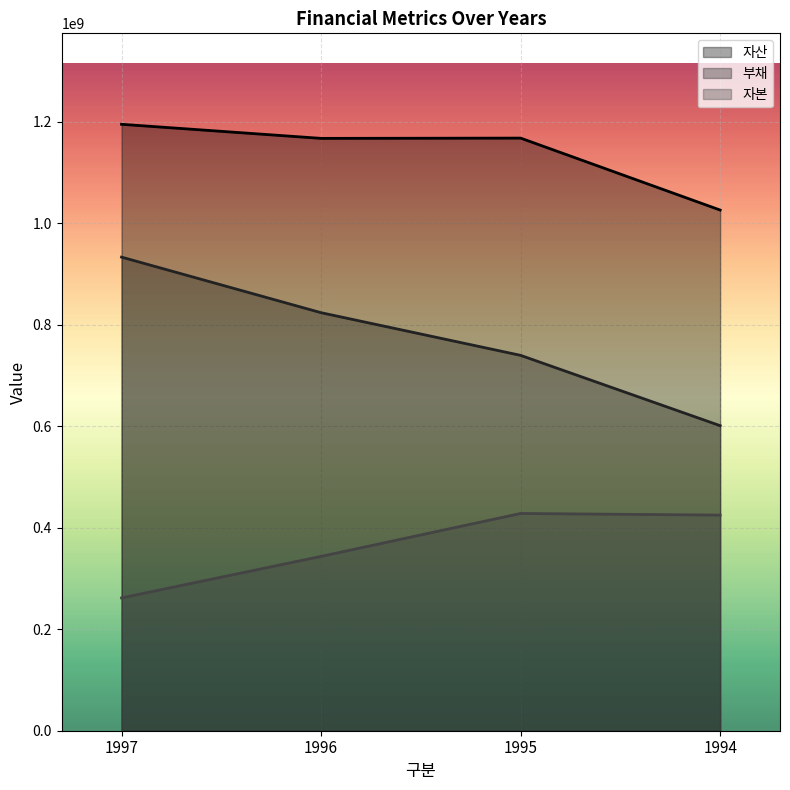

True or false: 부채 and 자본 cross at least once.

False